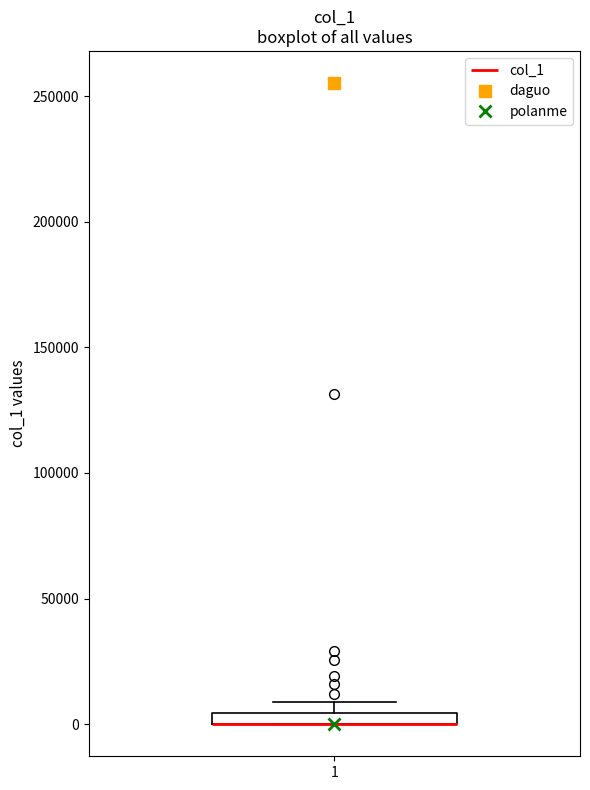

Where is the lower edge of the box at x = 1 on the y-axis? The values are not printed on the chart, so give them approximately, as read against the axis.

0